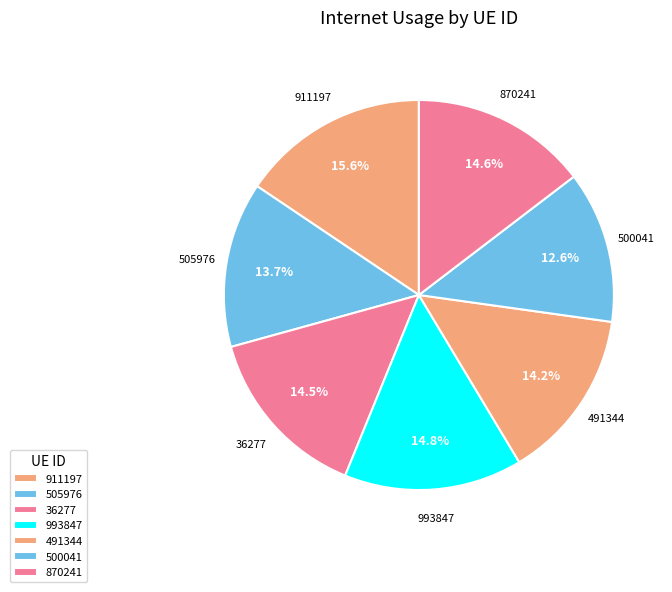

To the nearest percent, what portion does 491344 represent?

14%